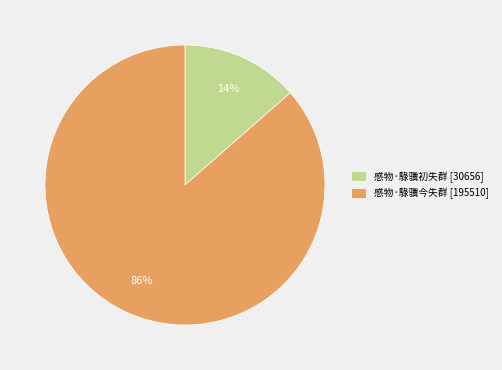

The 感物·騄骥初失群 slice represents 22% of the pie. True or false?

False